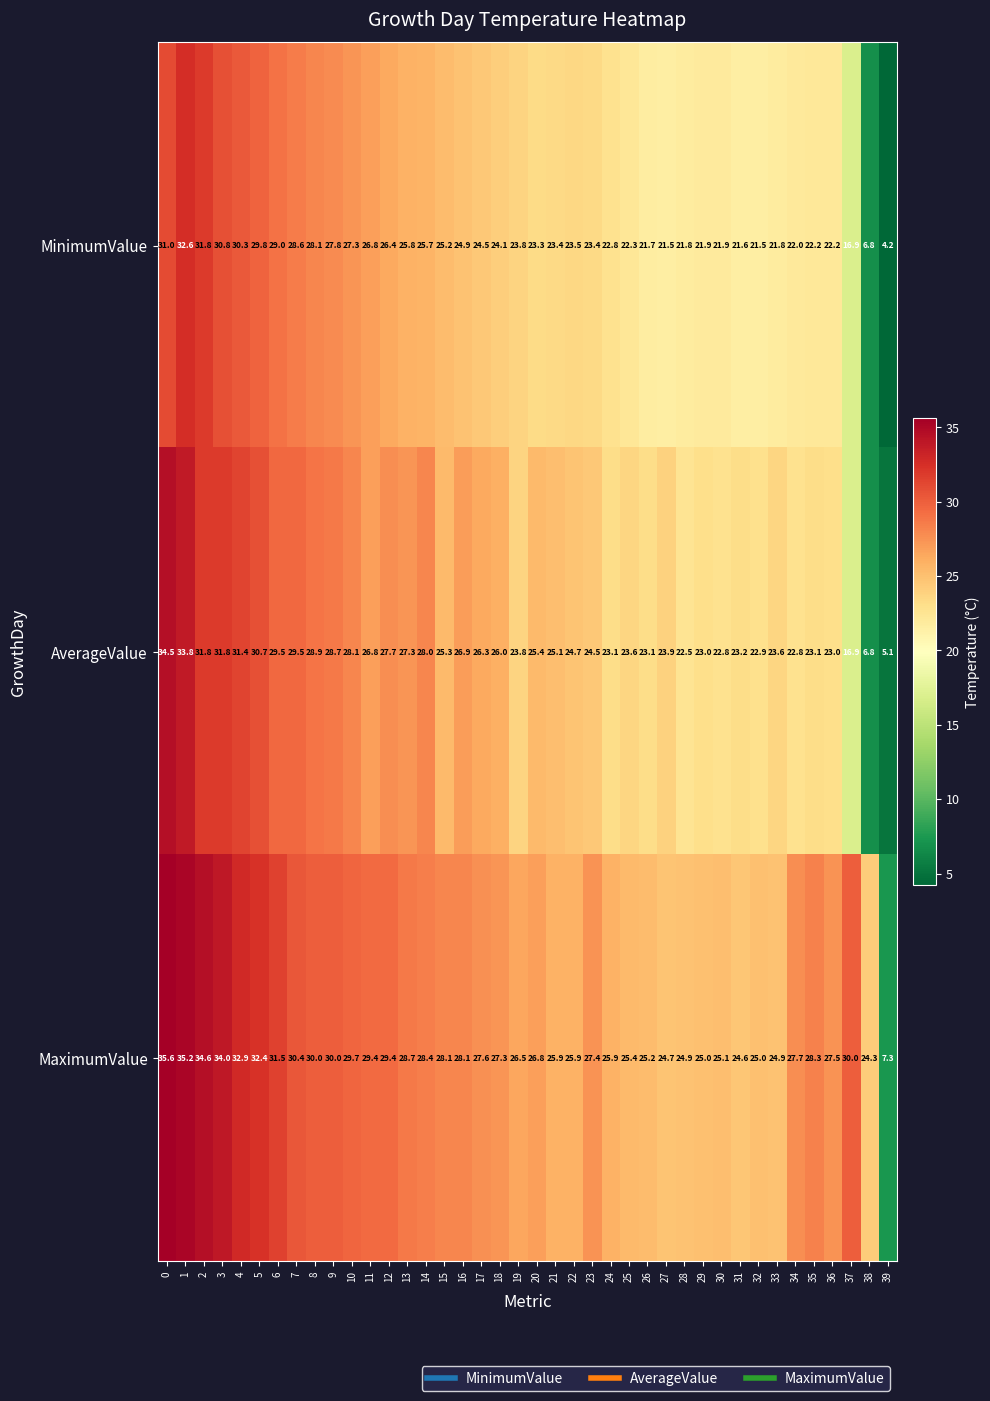

True or false: MaximumValue has a value of 27.3 at 18.

True